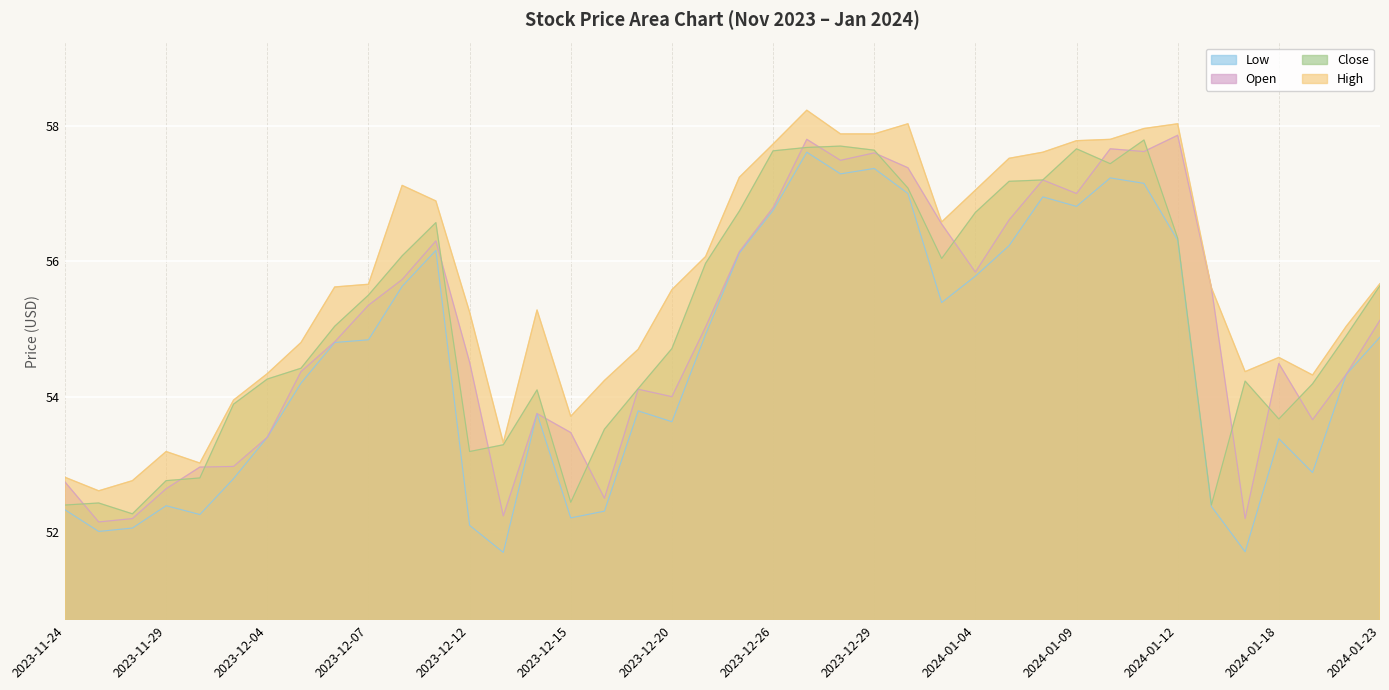

List the series in order of their peak value, highest first.

High, Open, Close, Low